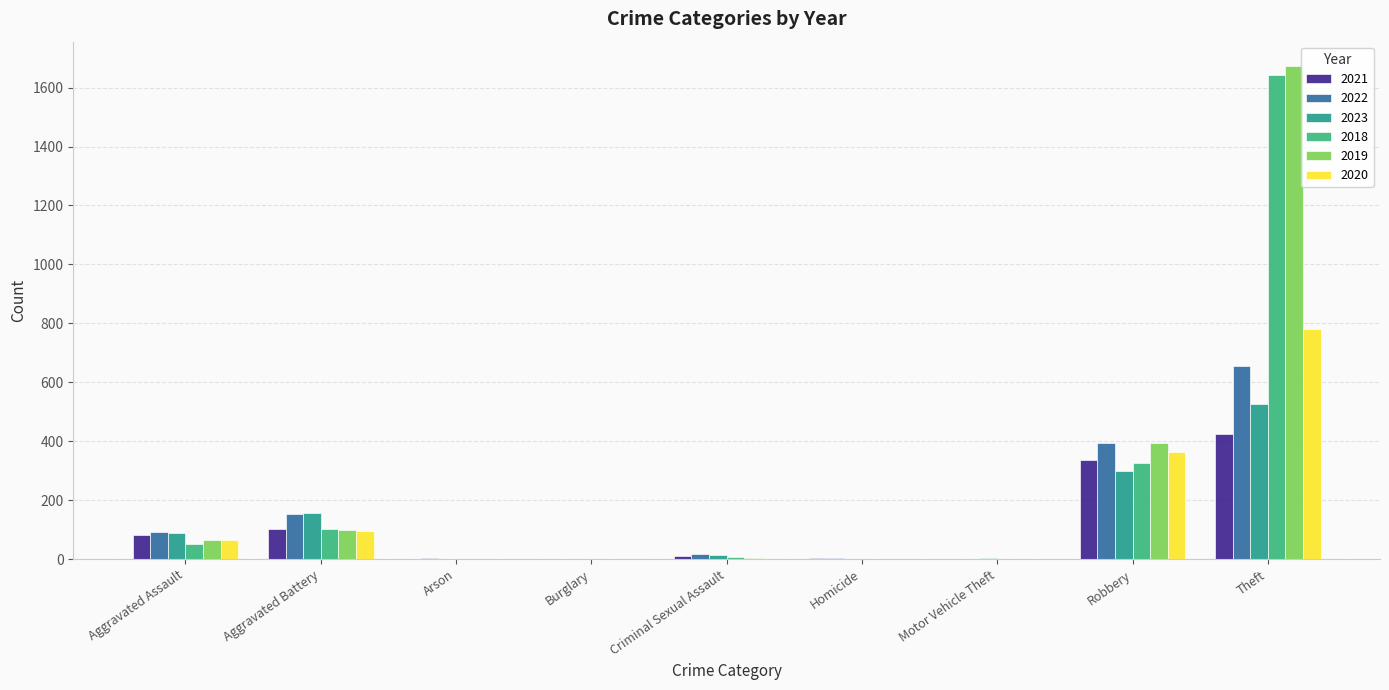

What is the spread (max minus min) of values at Homicide?

3